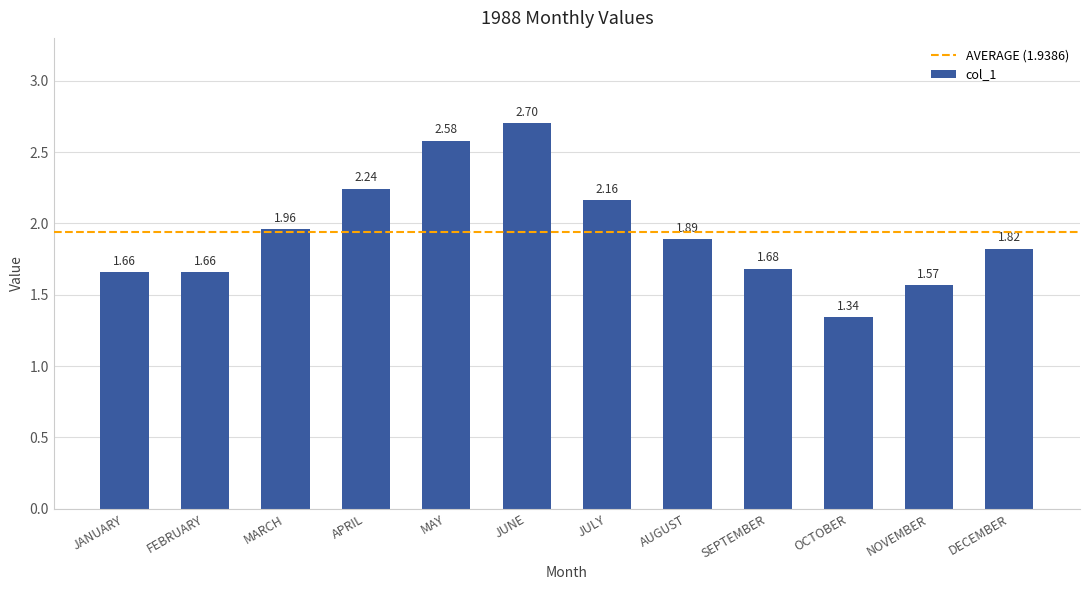

Count the number of categories in the chart.

12